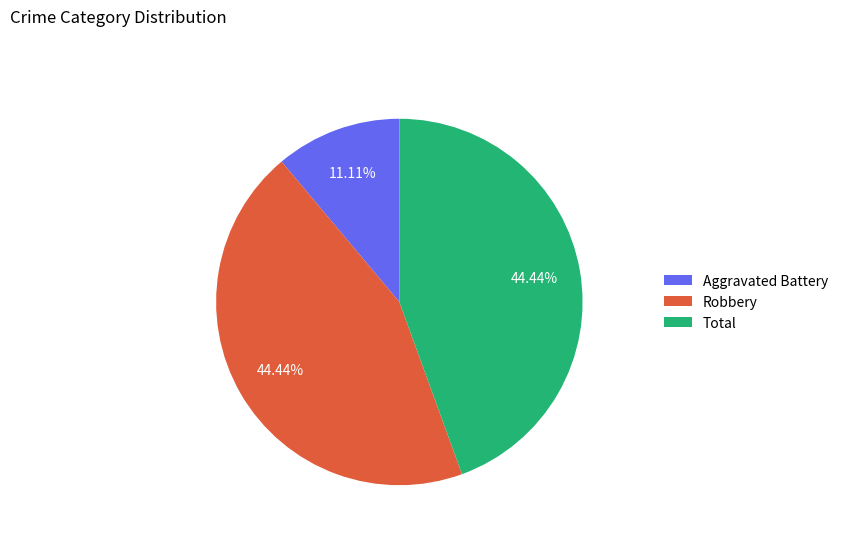

Is it true that Aggravated Battery is 11% of the pie?

True